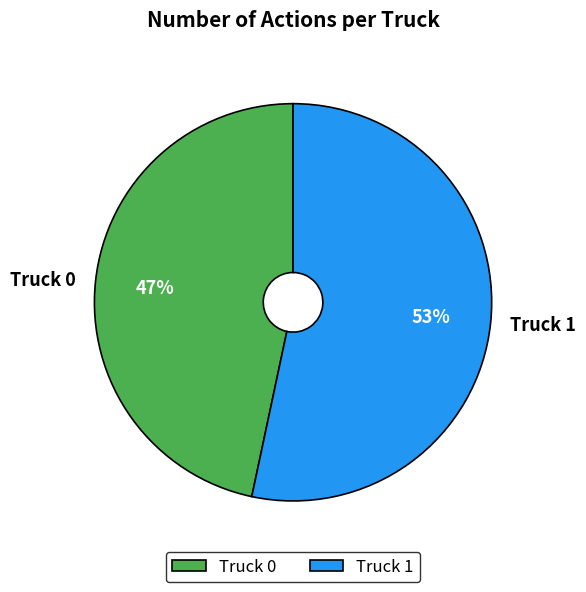

Which has a higher value, Truck 1 or Truck 0?

Truck 1